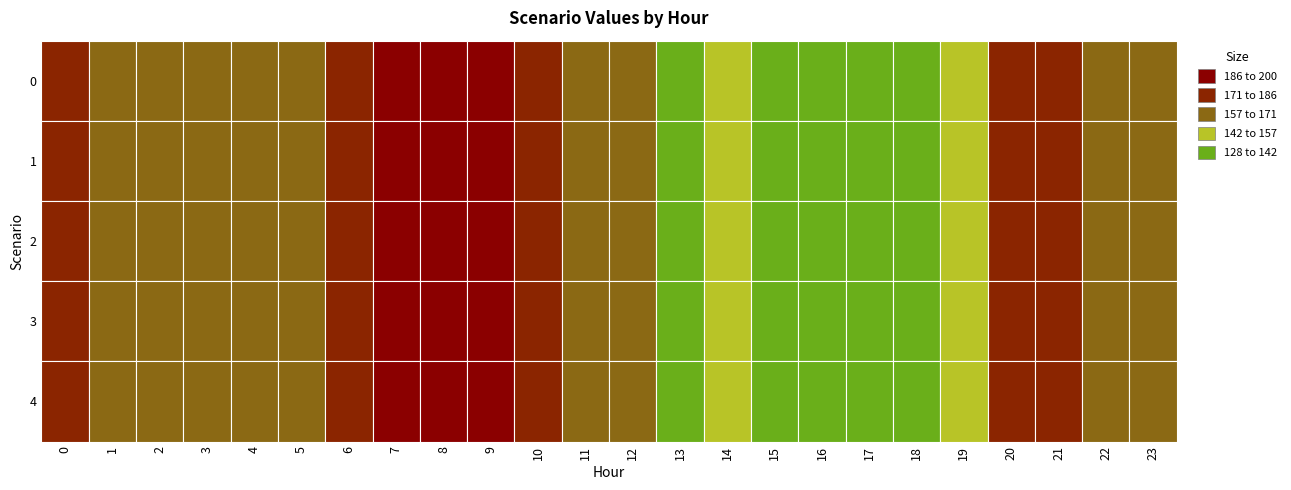

Is the value of 23 at 0 greater than the value of 20 at 0?

No